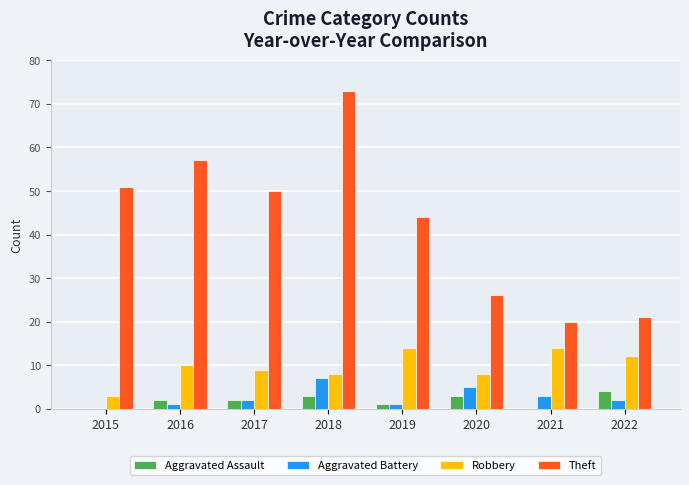

What are all the series names shown in the legend?

Aggravated Assault, Aggravated Battery, Robbery, Theft